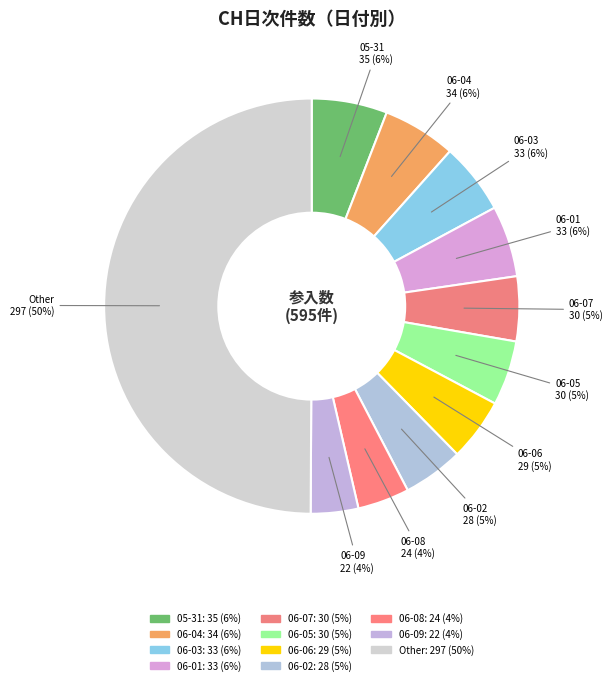

Count the number of slices in the pie.

11